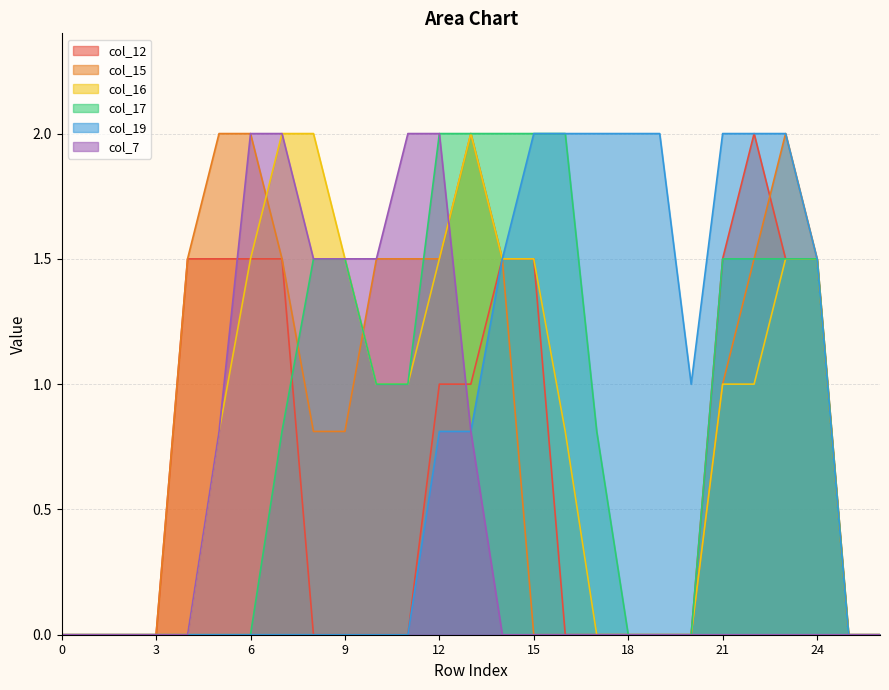

True or false: col_15 and col_7 cross at least once.

True